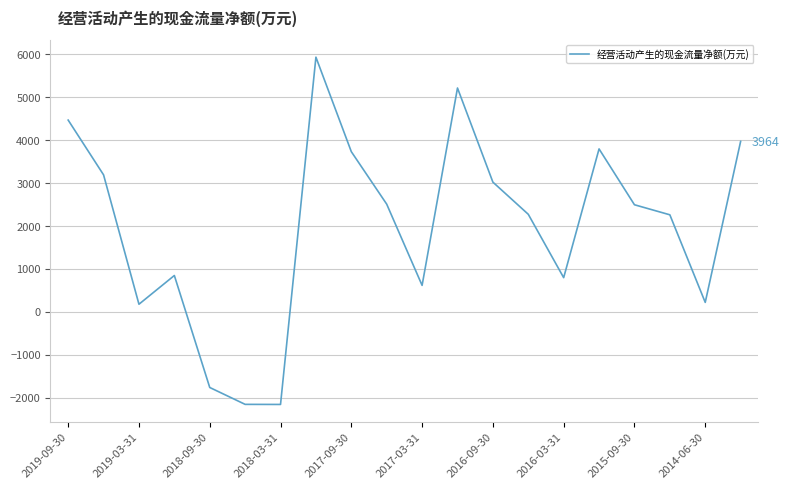

What is the greatest value displayed?

5925